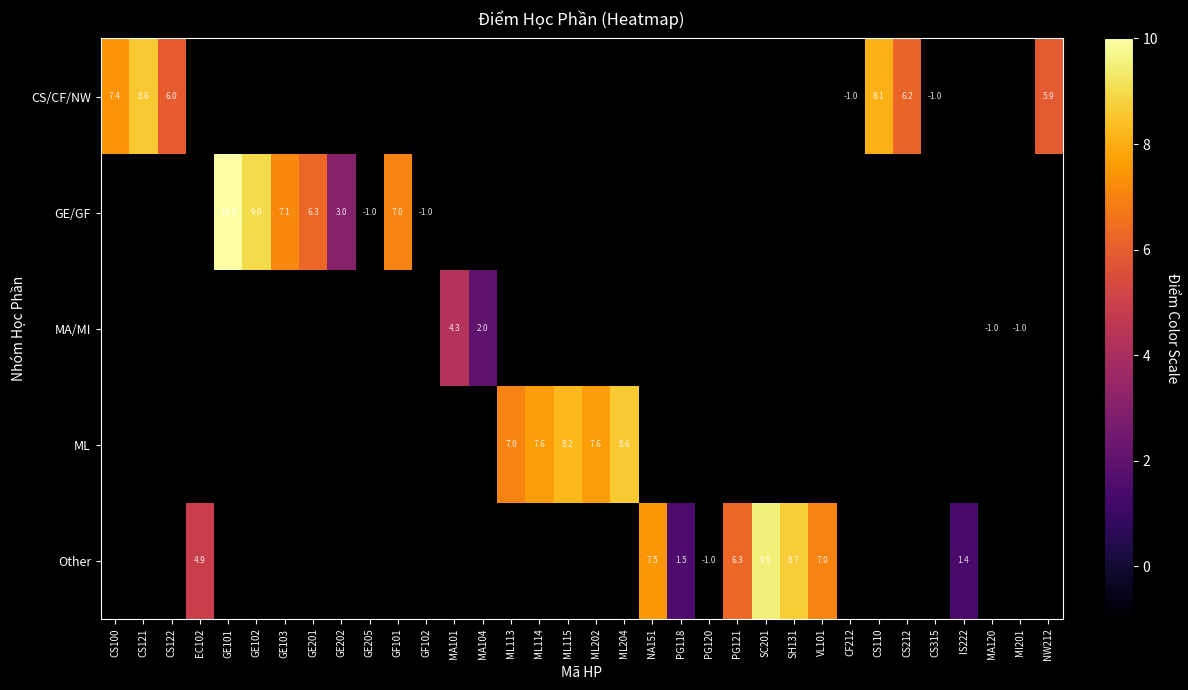

The ML series shows 7.6 at ML114. True or false?

True